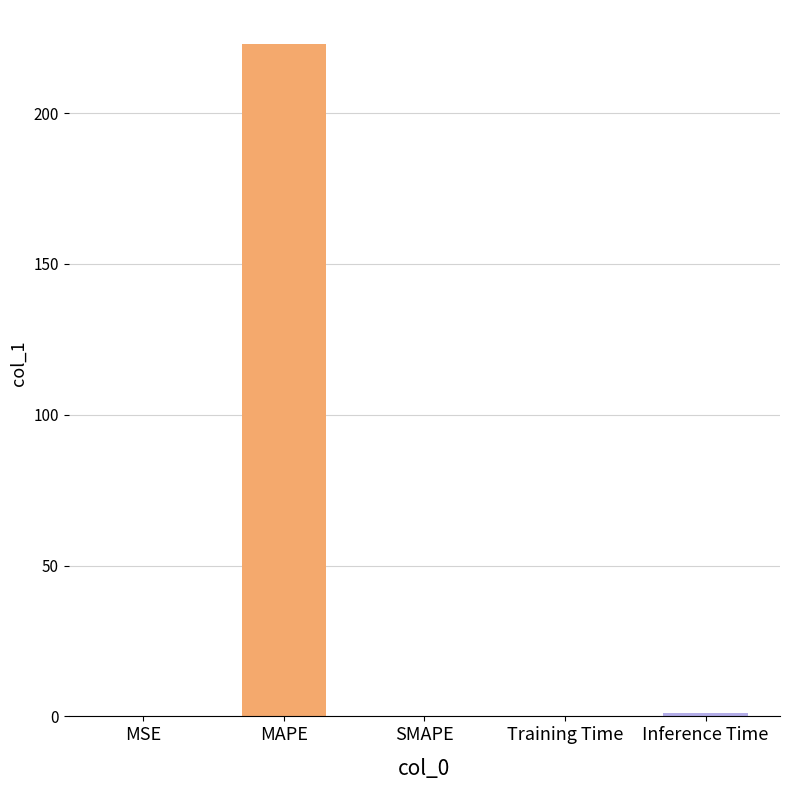

What is the approximate value at MAPE?

223.0